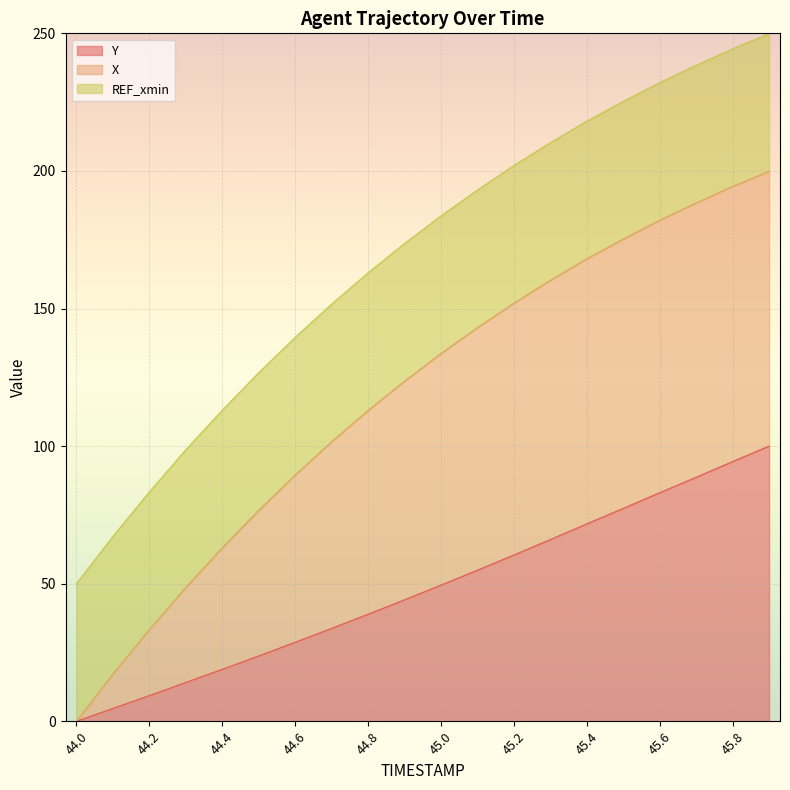

True or false: Y and X intersect in this chart.

False